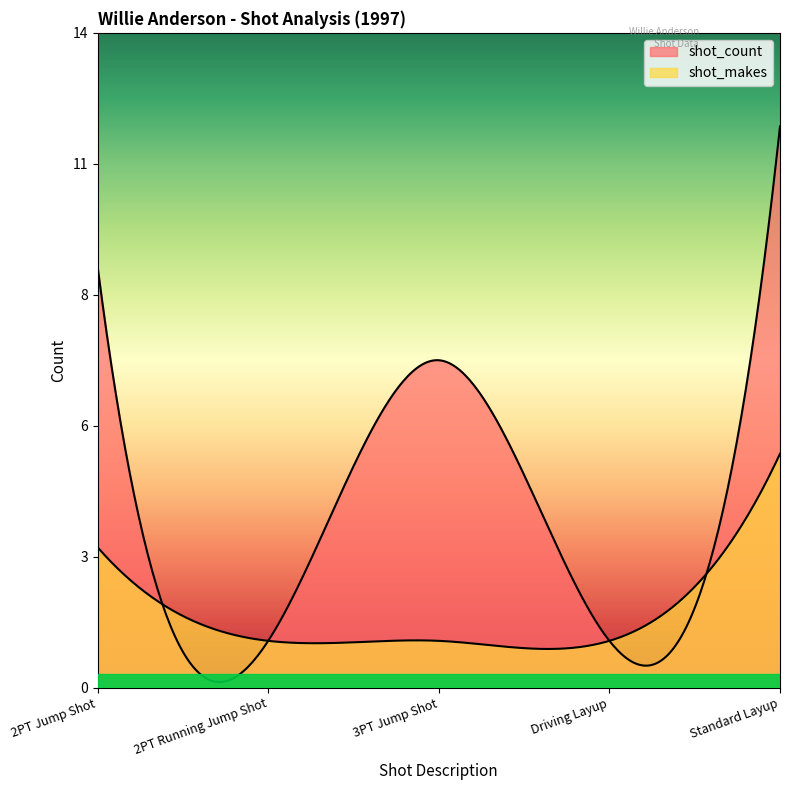

Is it true that shot_makes equals 1 at 2PT Running Jump Shot?

True